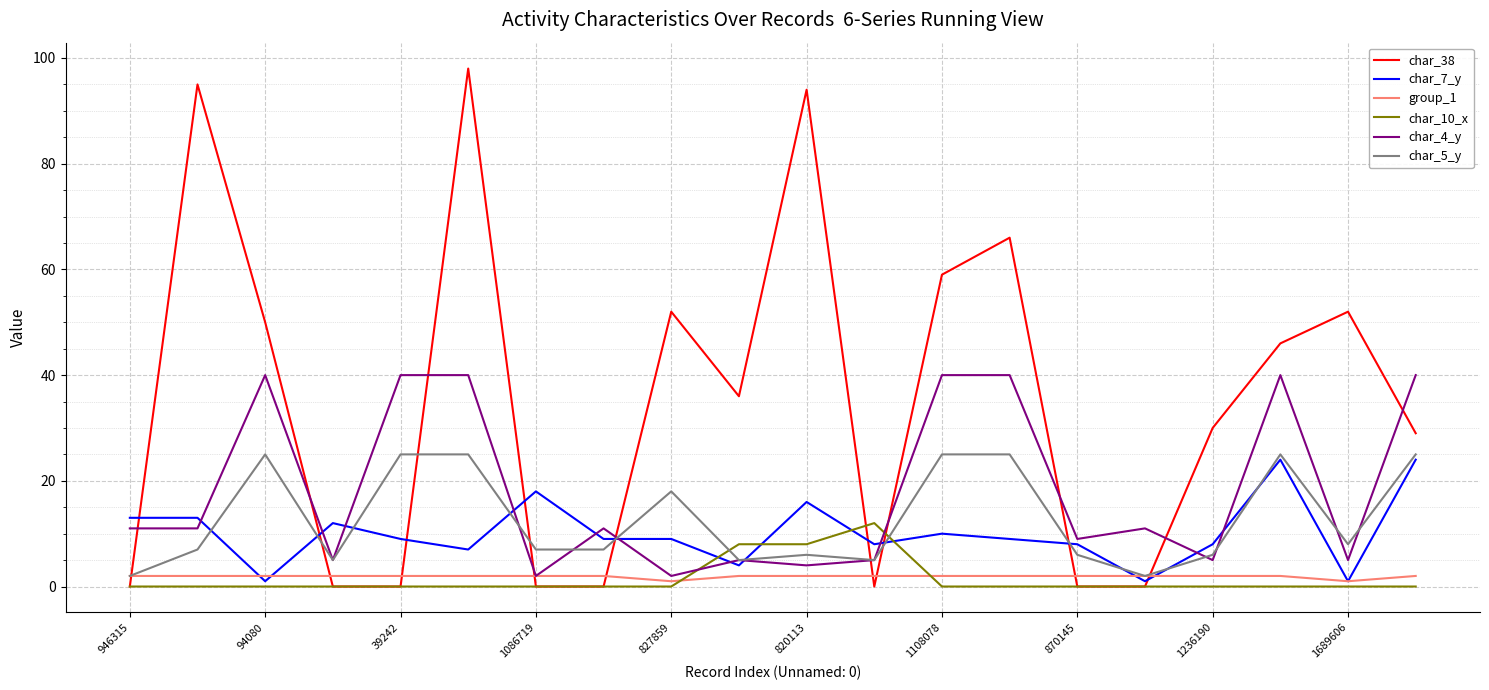

Which series has the largest total across all categories?

char_38